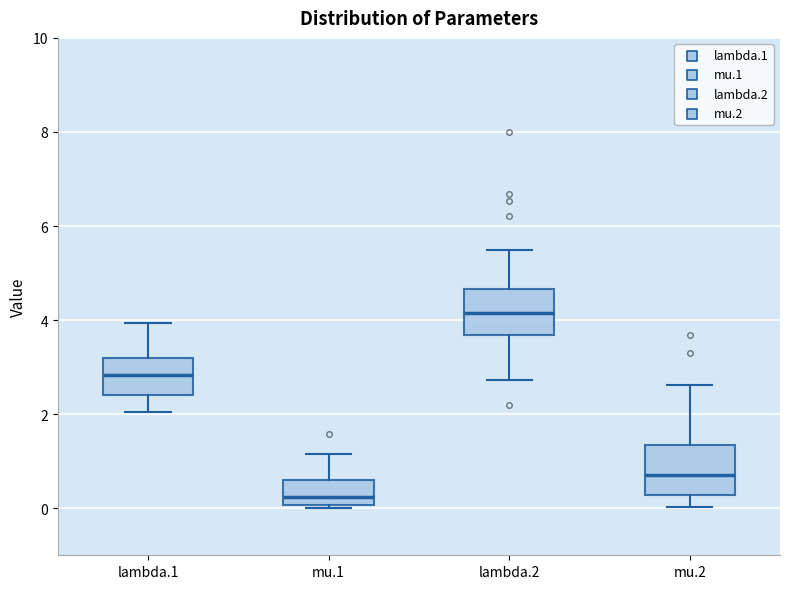

Where is the lower edge of the box for mu.1 on the y-axis? The values are not printed on the chart, so give them approximately, as read against the axis.

0.0